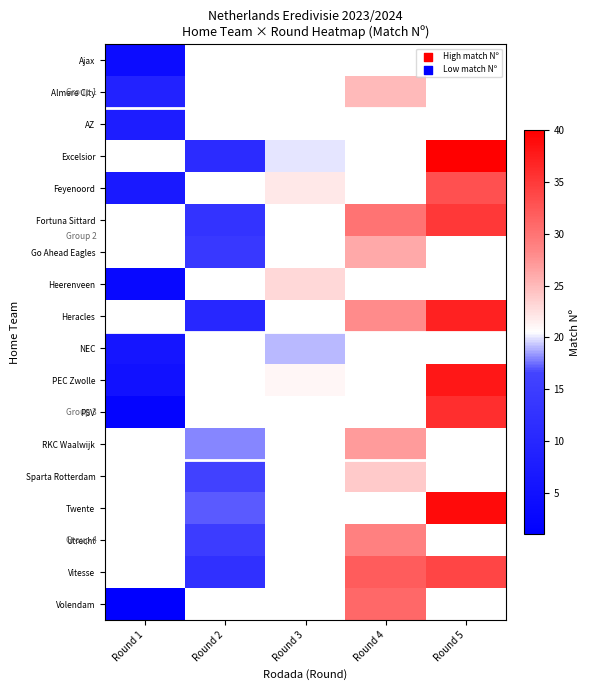

Is it true that Heracles equals 13.5 at Round 4?

False